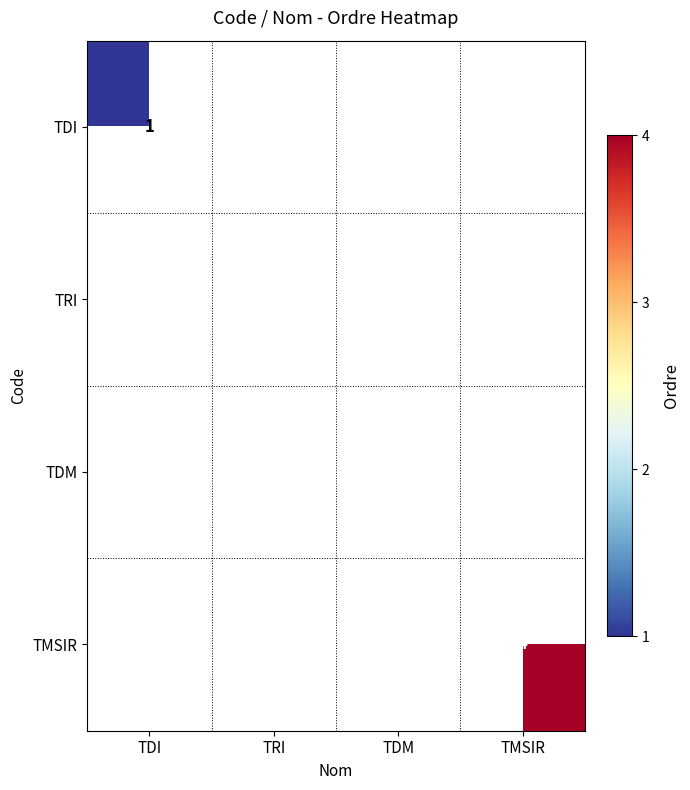

The value of TDM at TDM is 1. True or false?

False